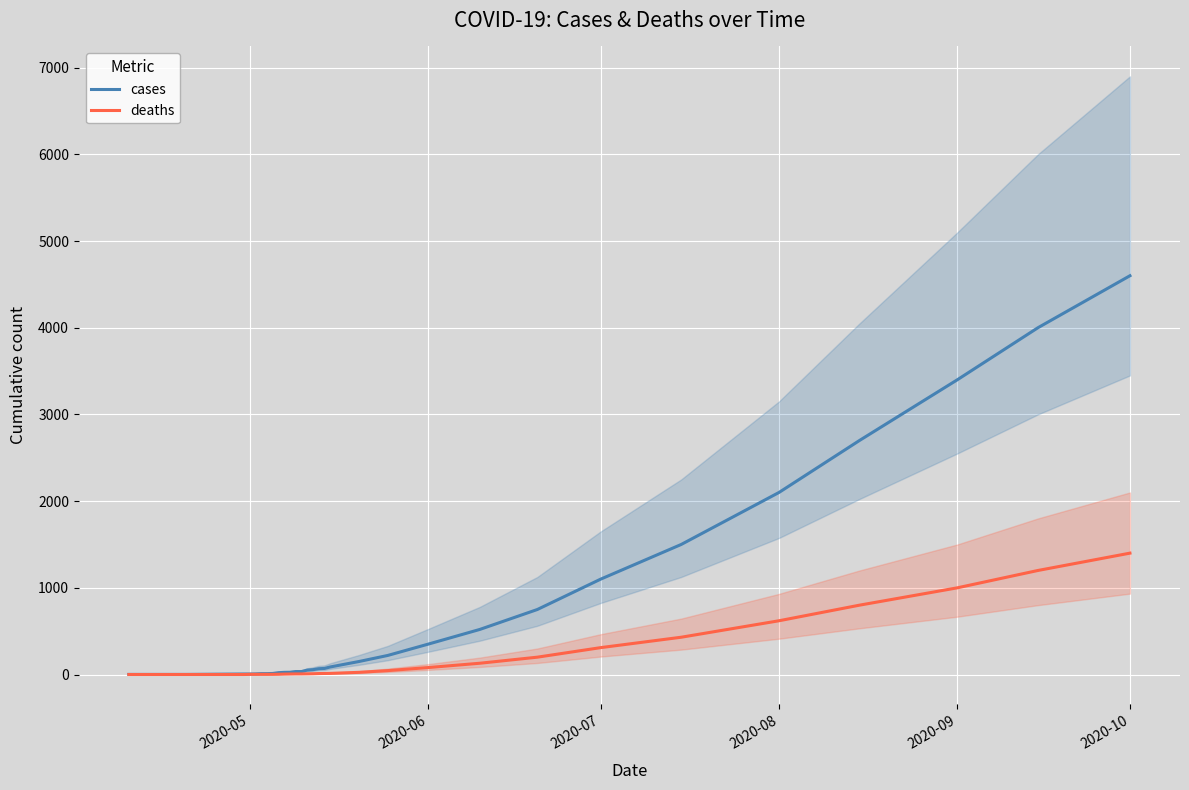

Reading left to right, what are all the values shown in this chart?

cases: 1	1	6	6	7	10	10	12	21	25	26	34	34	51	56	67	70	87	150	220	350	520	750	1100	1500	2100	2700	3400	4000	4600
deaths: 0	0	0	2	2	2	2	2	3	5	6	7	7	8	9	11	12	13	25	45	80	130	200	310	430	620	800	1000	1200	1400